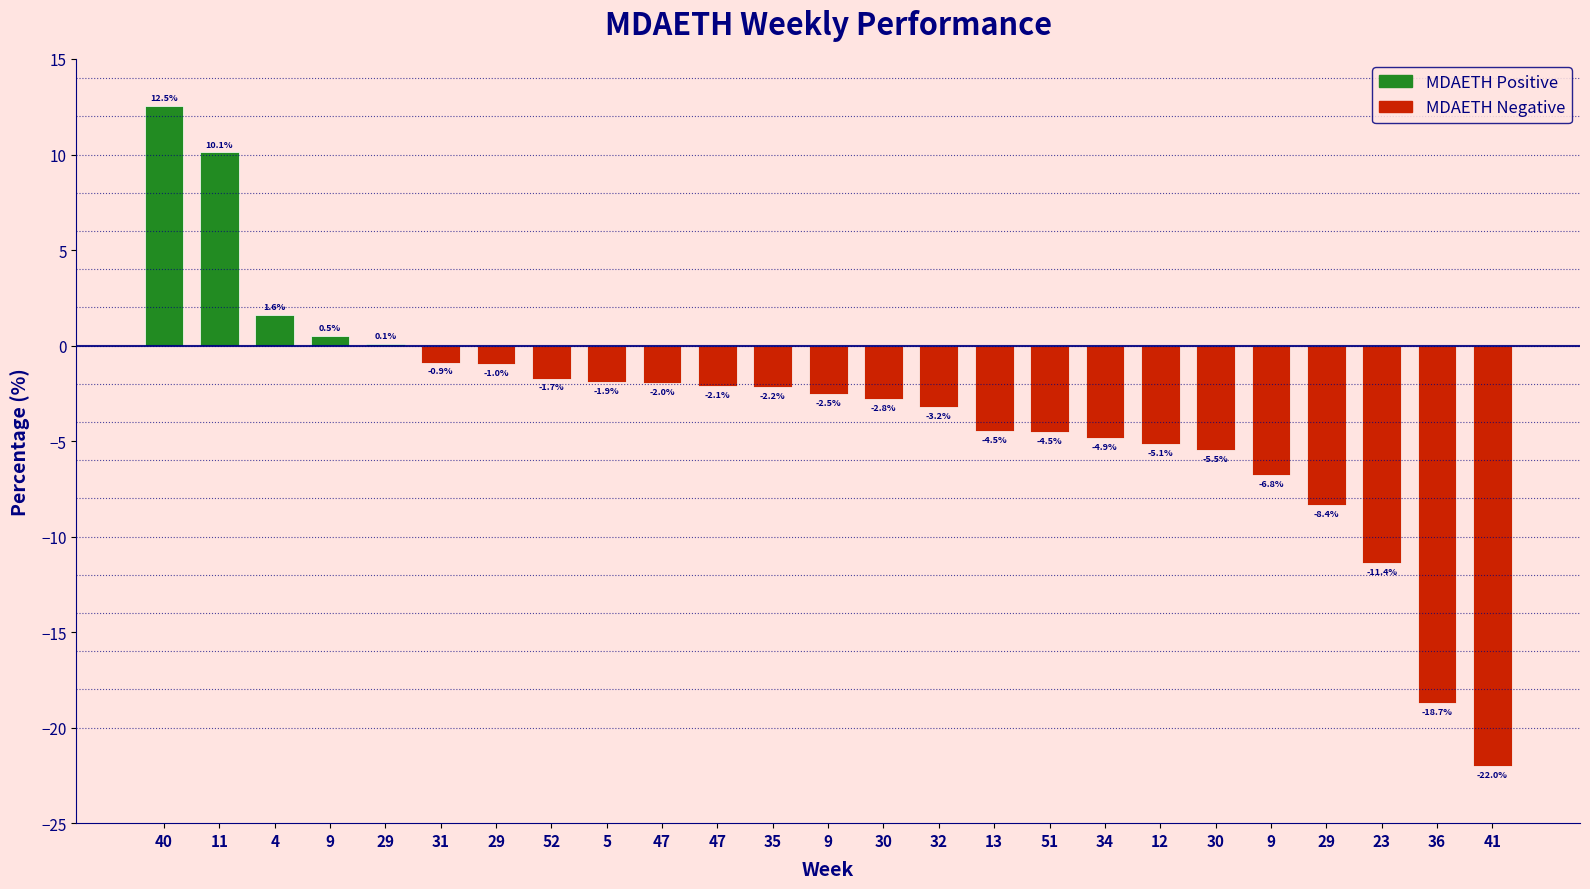

What is the sum of all values?

-87.2